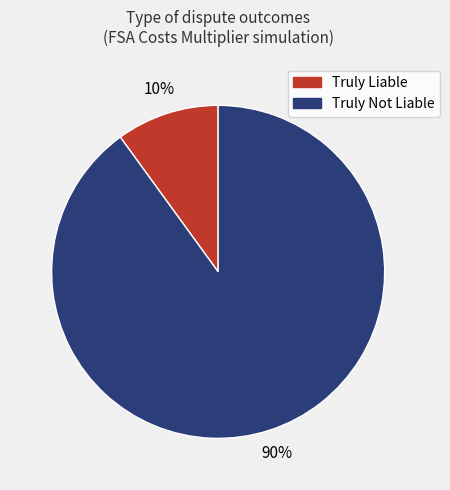

Which slice represents more than half of the pie?

Truly Not Liable